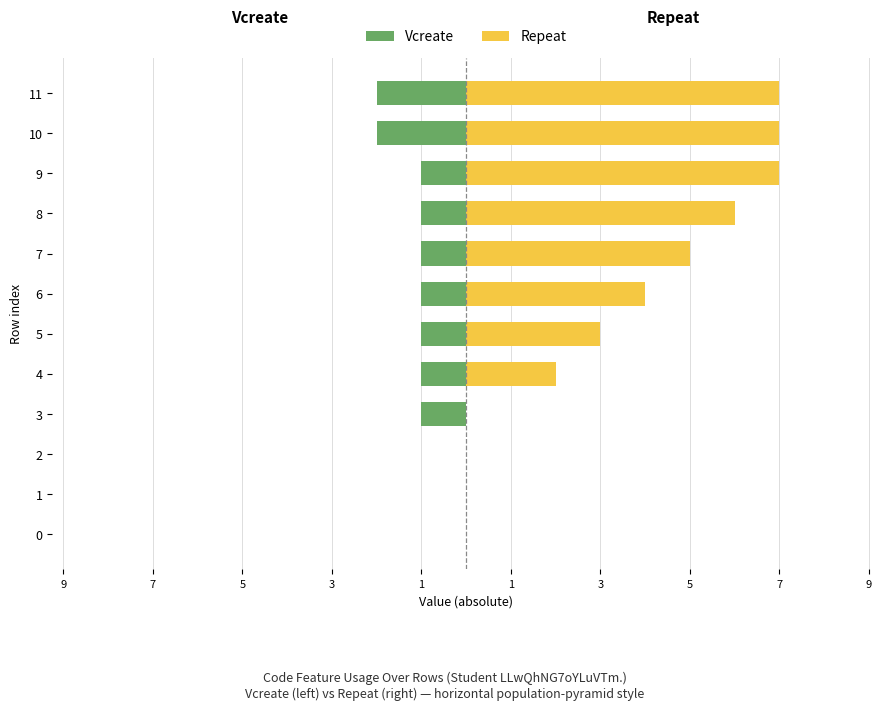

Rank the series at 10 from lowest to highest value.

Vcreate, Repeat